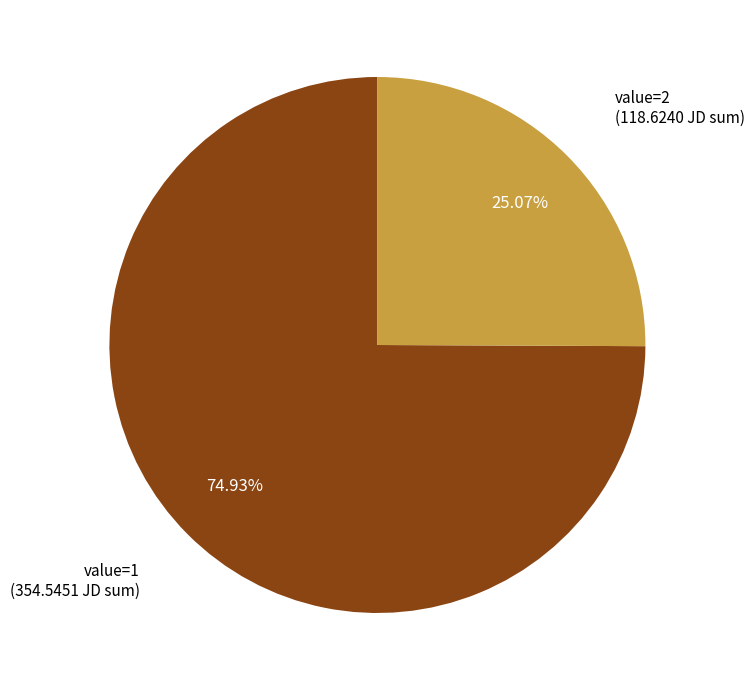

To the nearest percent, what is the average slice percentage?

50%